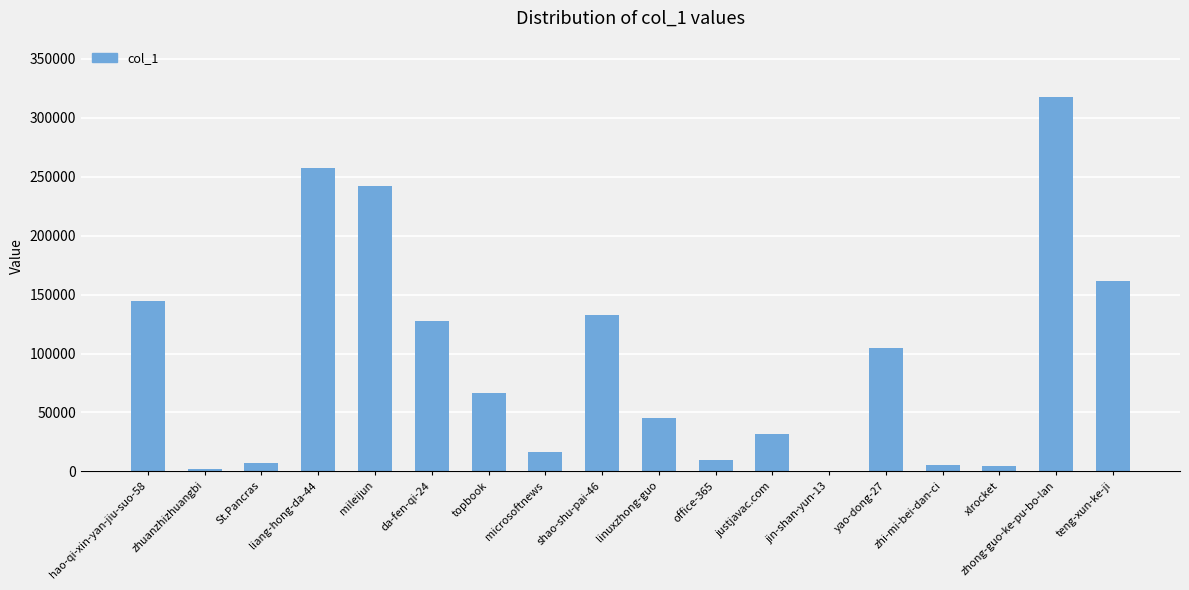

At which label does the data first exceed 66818?

hao-qi-xin-yan-jiu-suo-58